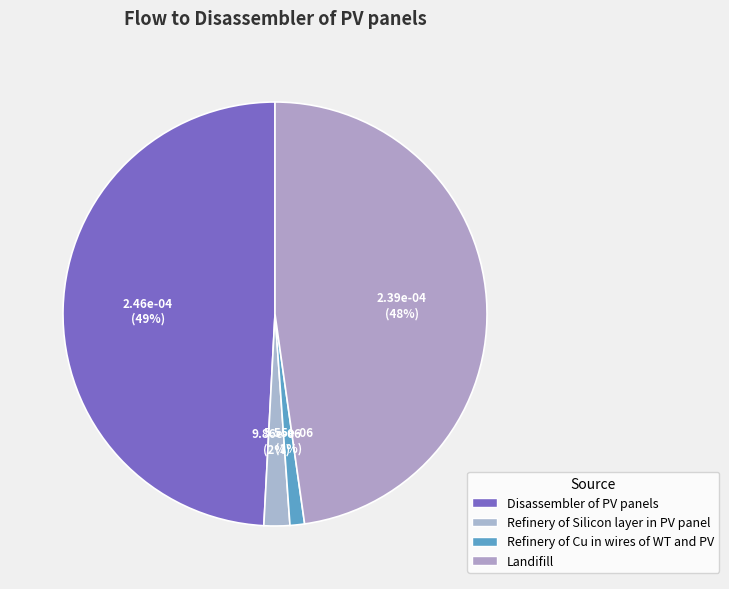

How many slices are in this pie chart?

4